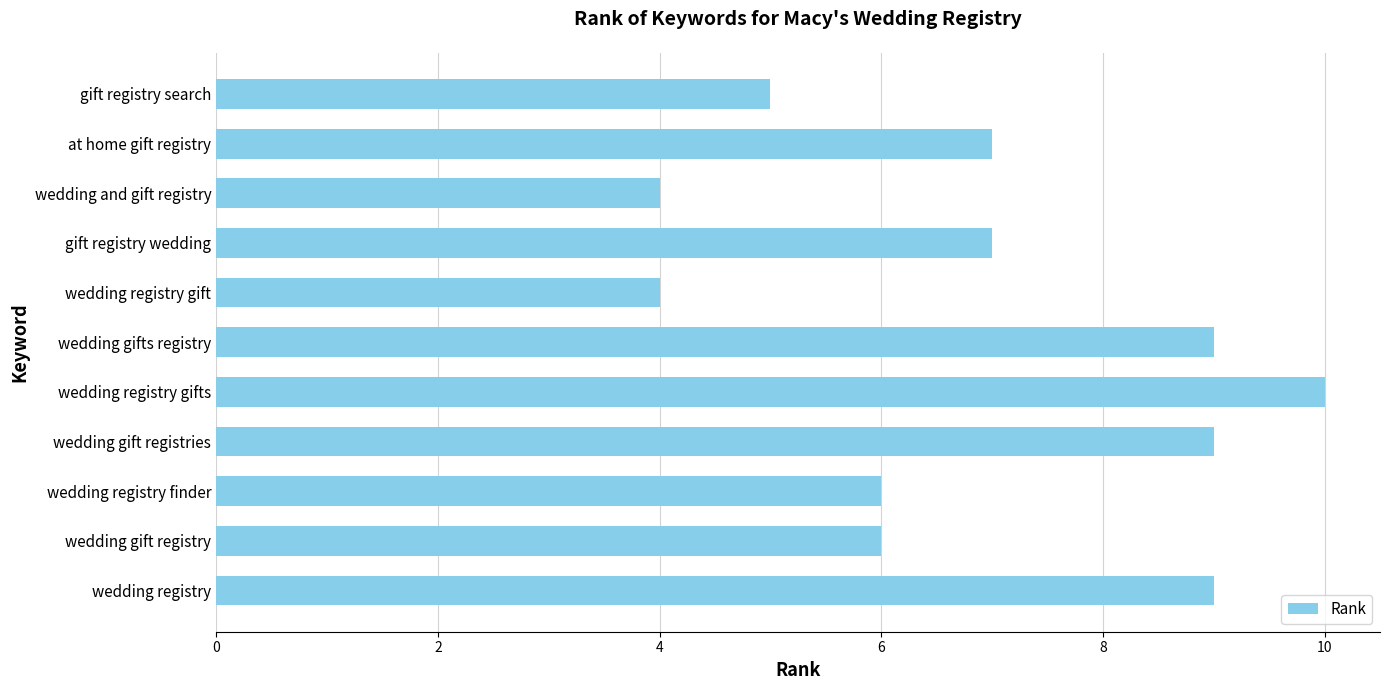

What is the approximate value at wedding registry?

9